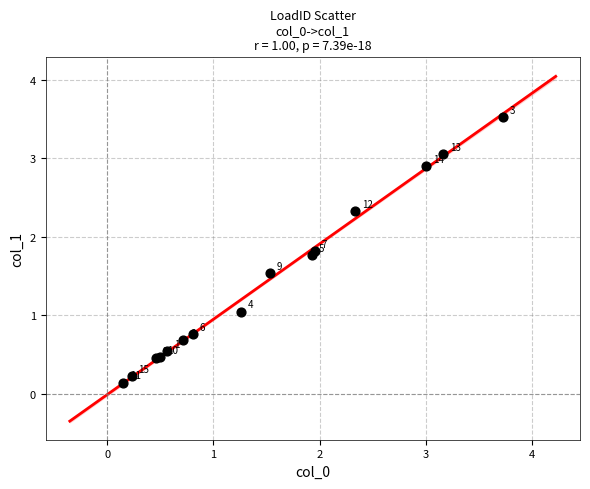

What Y value in the scatter plot is closest to 1?

1.0